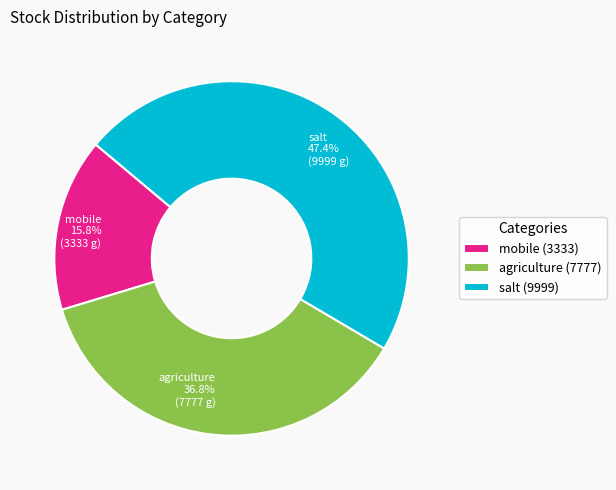

Between salt and agriculture, which is larger?

salt